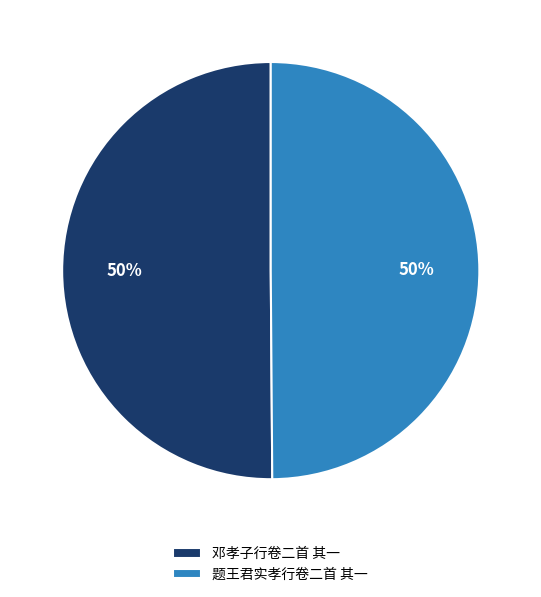

Count the number of slices in the pie.

2